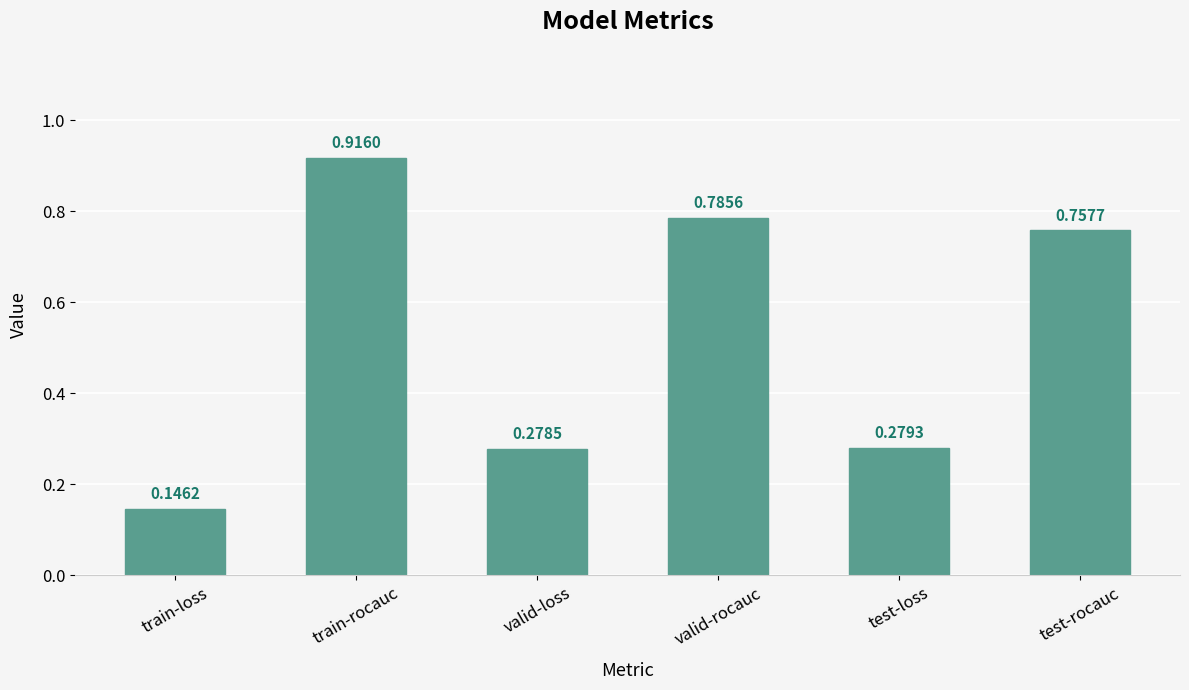

What is the label of the 1st bar from the right?

test-rocauc